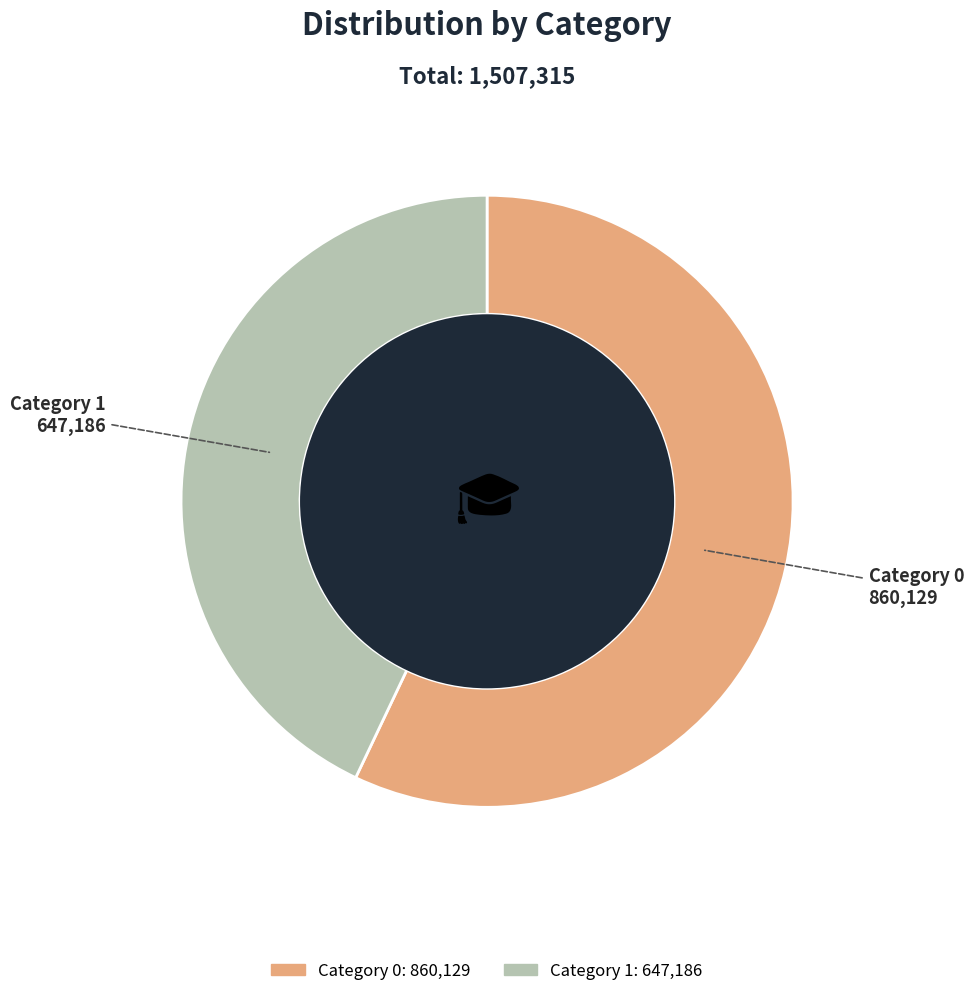

Is there any slice that represents more than half of the pie?

Yes